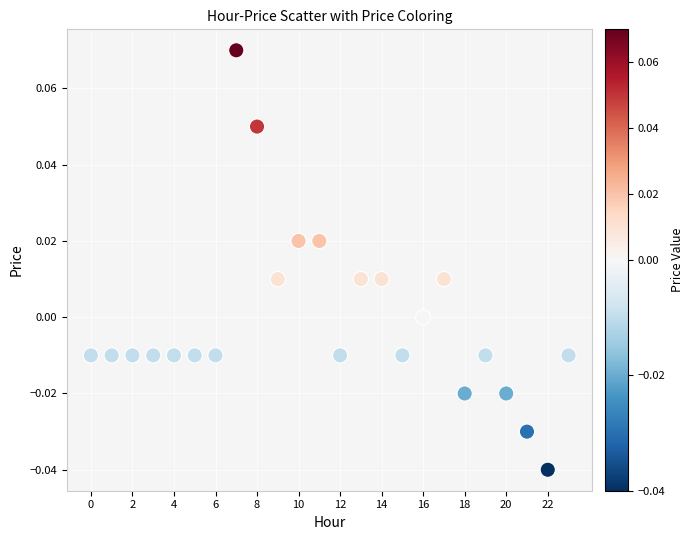

How many data points are displayed?

24